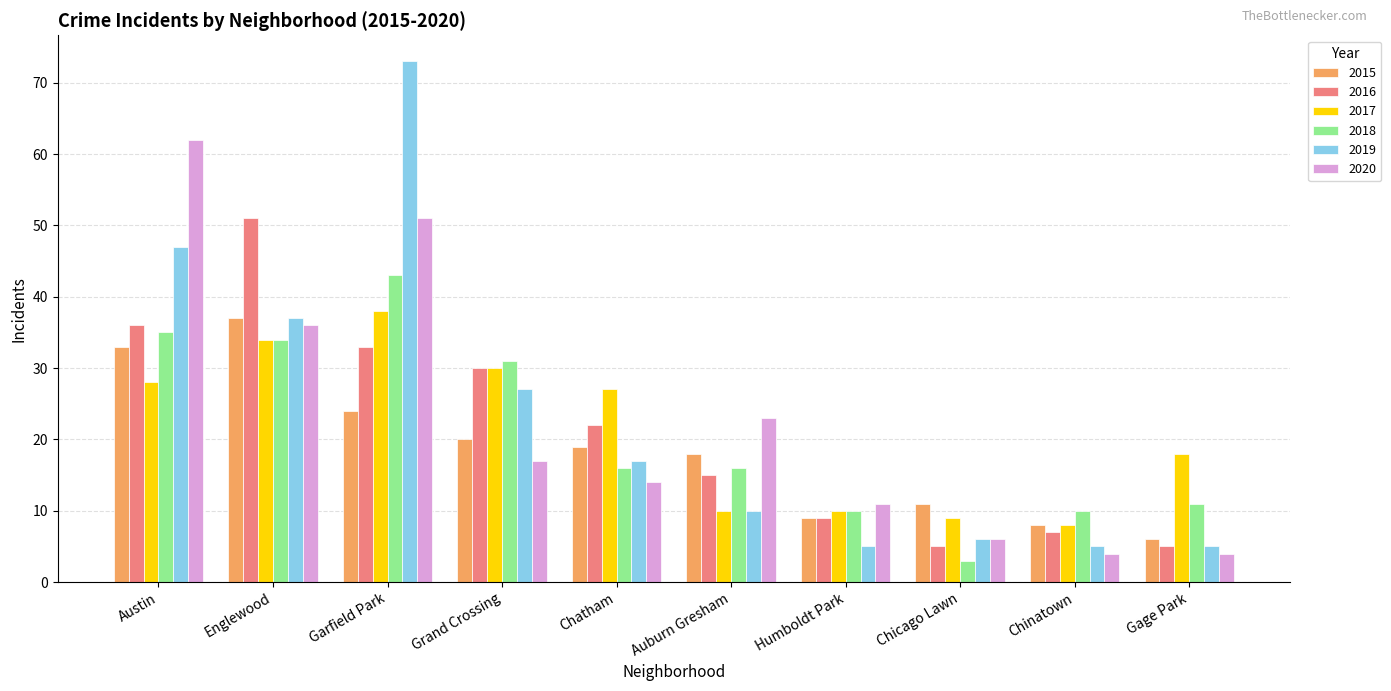

What position from the left is Englewood?

2